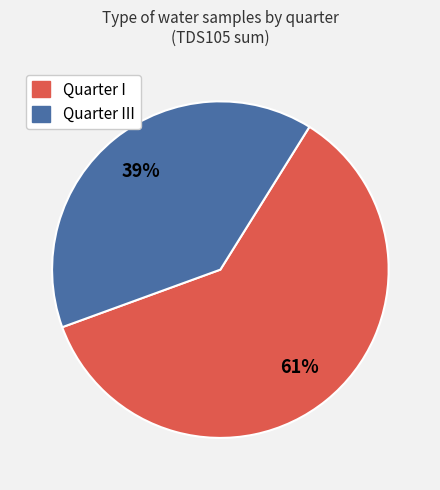

Count the number of slices in the pie.

2